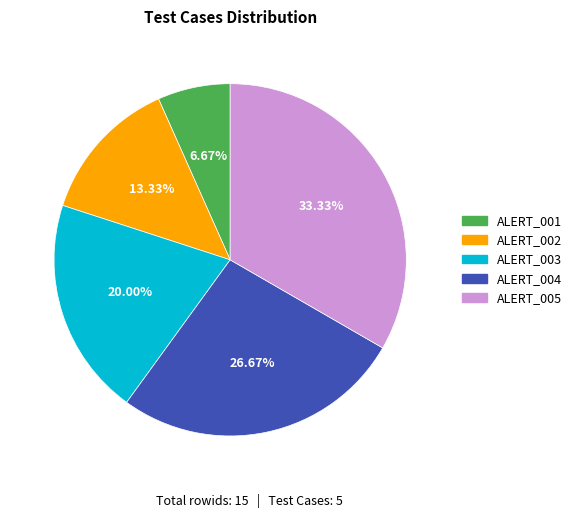

Which has a higher value, ALERT_005 or ALERT_002?

ALERT_005